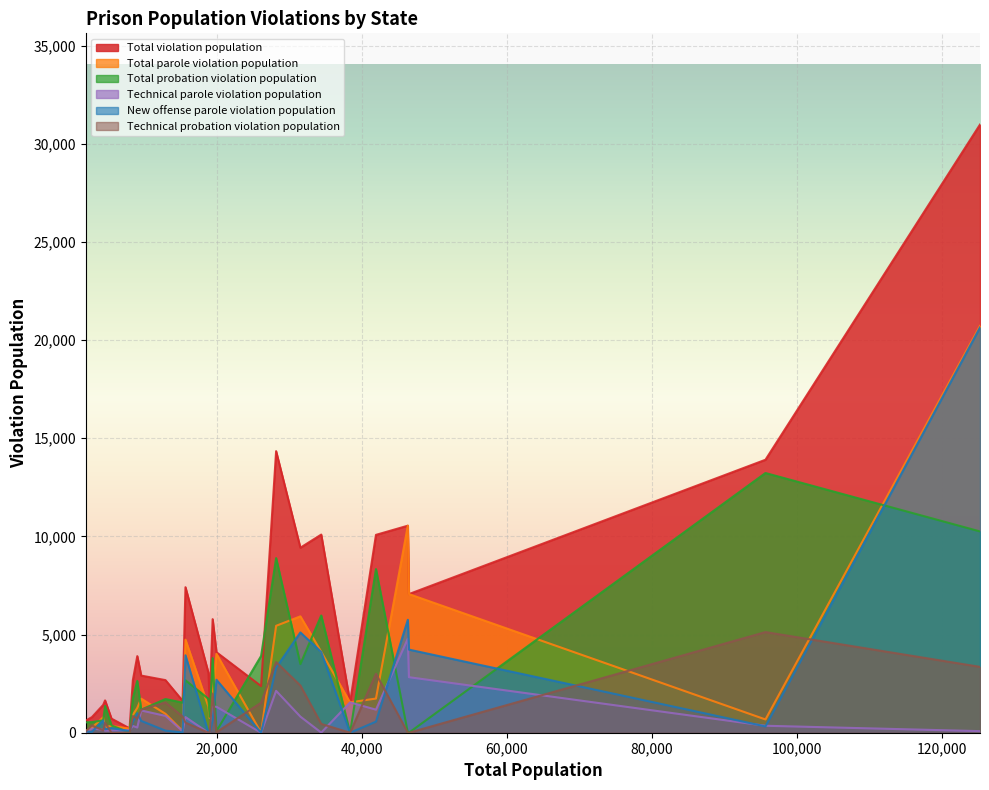

How many lines are shown in the chart?

6